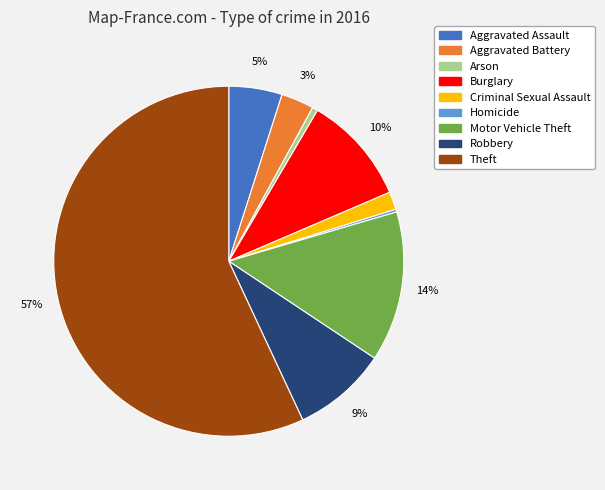

To the nearest percent, what percentage of the pie is Burglary?

10%